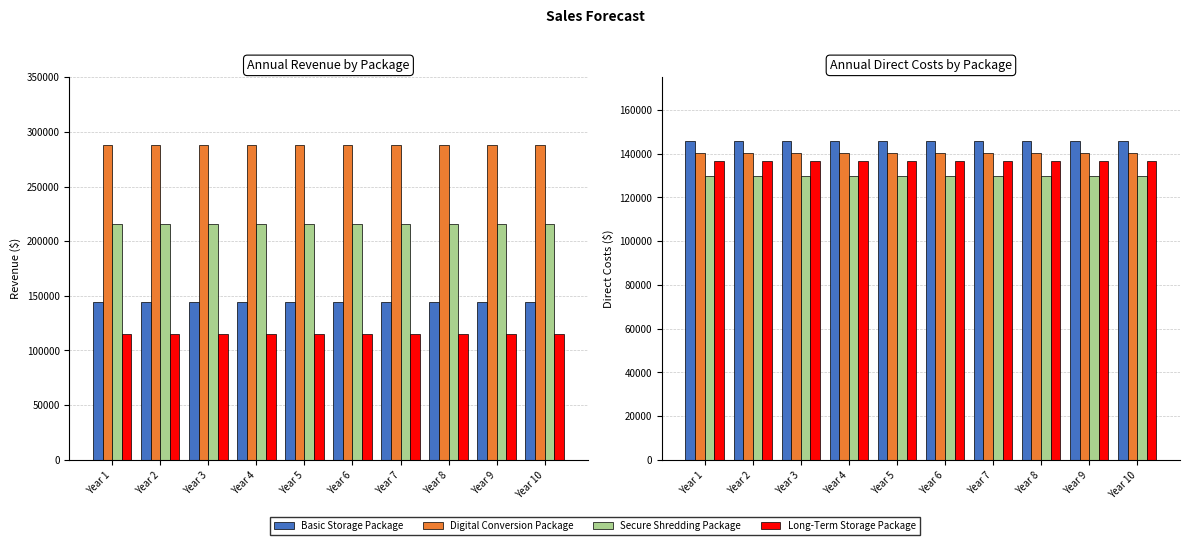

Rank the series by their average value, from highest to lowest.

Basic Storage Package, Digital Conversion Package, Long-Term Storage Package, Secure Shredding Package